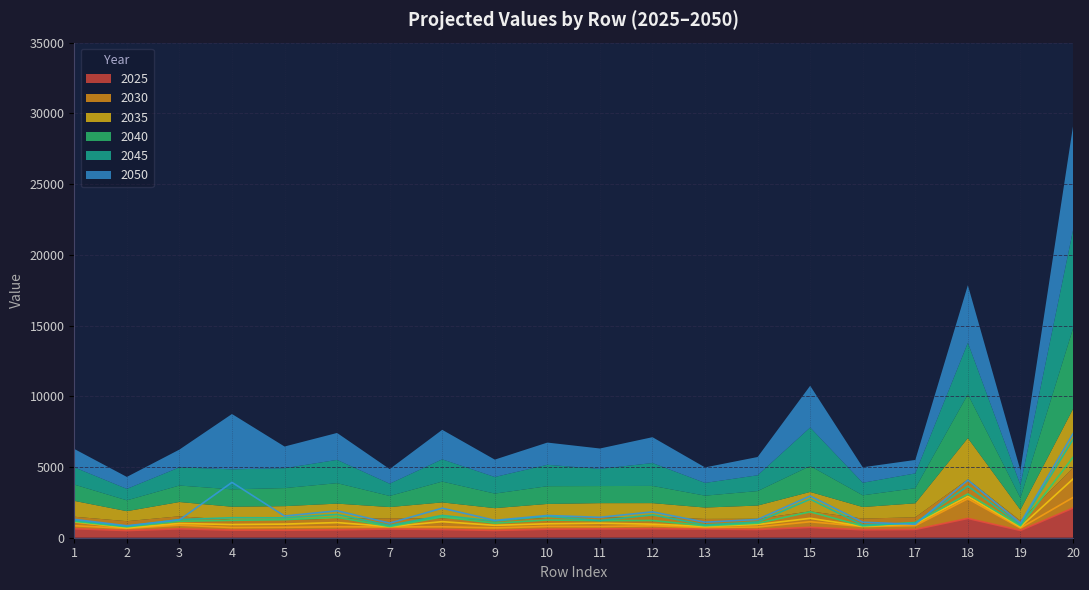

Does the chart have visible grid lines?

Yes